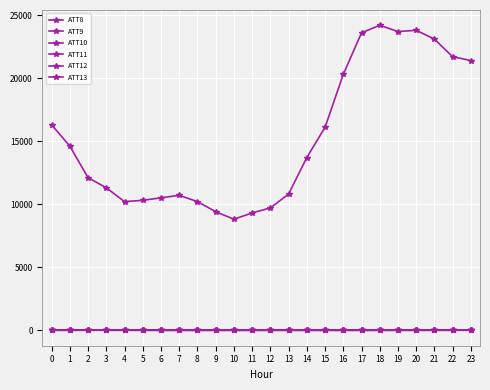

At which category is the sum across all series the highest?

18